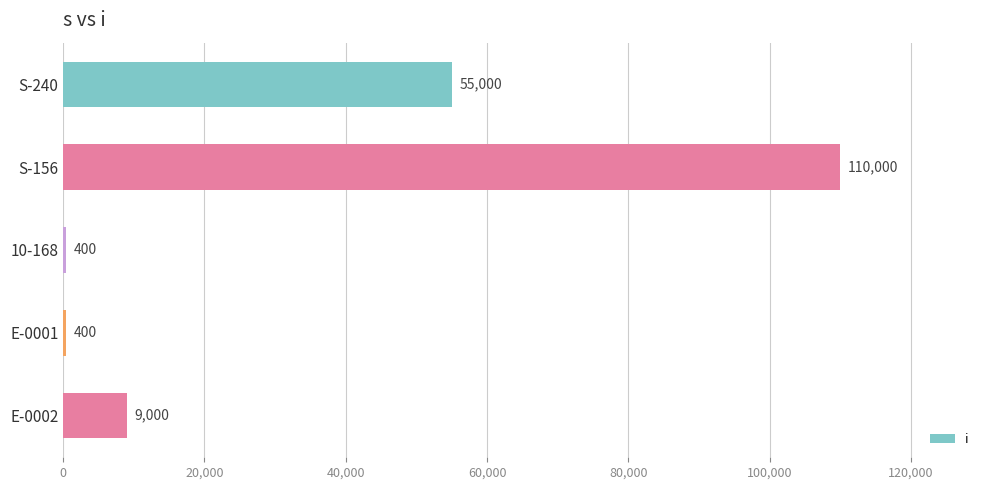

The chart shows a value of 50178 at S-156. True or false?

False